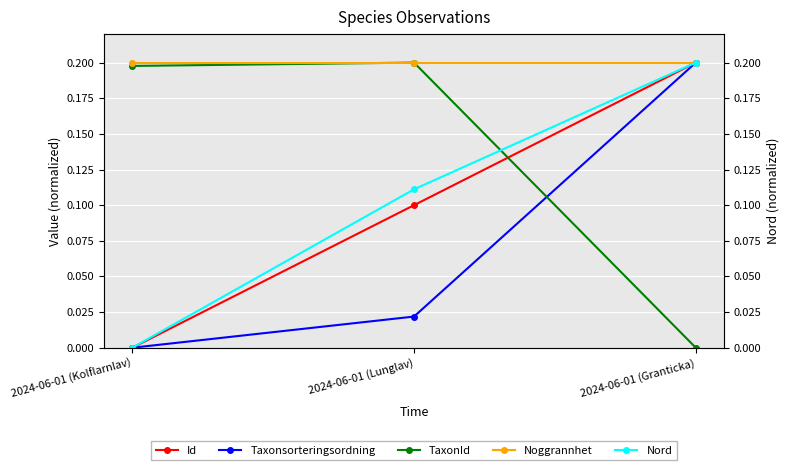

What is the difference between the highest and lowest values at 2024-06-01 (Kolflarnlav)?

0.2